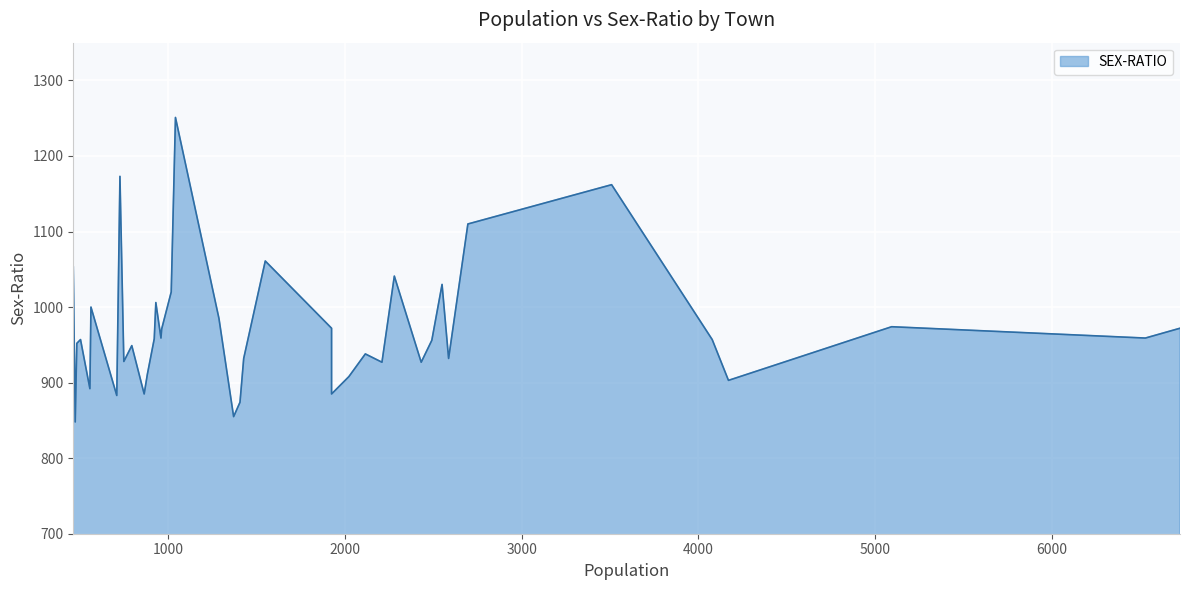

At which label is the value closest to 1049?

464